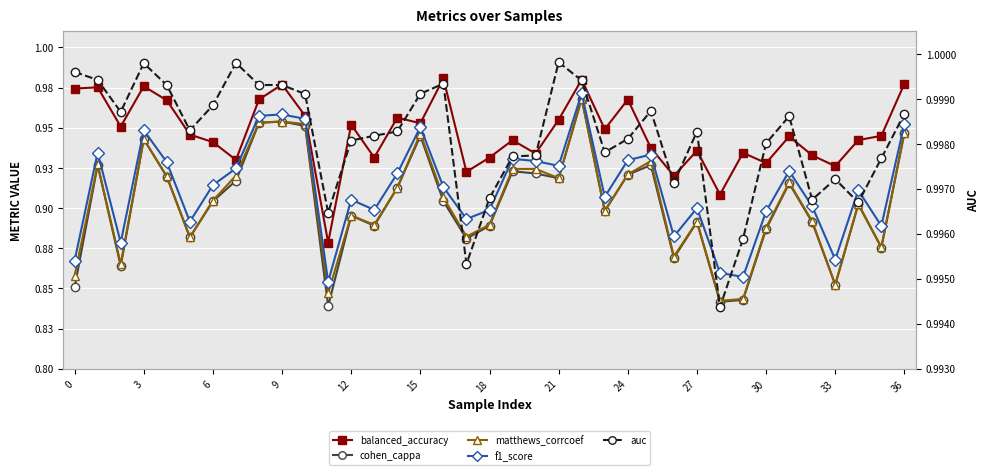

Reading right to left, transcribe all the data shown in this chart.

balanced_accuracy: 1.0	0.9	0.9	0.9	0.9	0.9	0.9	0.9	0.9	0.9	0.9	0.9	1.0	0.9	1.0	1.0	0.9	0.9	0.9	0.9	1.0	1.0	1.0	0.9	1.0	0.9	1.0	1.0	1.0	0.9	0.9	0.9	1.0	1.0	1.0	1.0	1.0
cohen_cappa: 0.9	0.9	0.9	0.9	0.9	0.9	0.9	0.8	0.8	0.9	0.9	0.9	0.9	0.9	1.0	0.9	0.9	0.9	0.9	0.9	0.9	0.9	0.9	0.9	0.9	0.8	1.0	1.0	1.0	0.9	0.9	0.9	0.9	0.9	0.9	0.9	0.9
matthews_corrcoef: 0.9	0.9	0.9	0.9	0.9	0.9	0.9	0.8	0.8	0.9	0.9	0.9	0.9	0.9	1.0	0.9	0.9	0.9	0.9	0.9	0.9	0.9	0.9	0.9	0.9	0.8	1.0	1.0	1.0	0.9	0.9	0.9	0.9	0.9	0.9	0.9	0.9
f1_score: 1.0	0.9	0.9	0.9	0.9	0.9	0.9	0.9	0.9	0.9	0.9	0.9	0.9	0.9	1.0	0.9	0.9	0.9	0.9	0.9	0.9	1.0	0.9	0.9	0.9	0.9	1.0	1.0	1.0	0.9	0.9	0.9	0.9	0.9	0.9	0.9	0.9
auc: 1.0	1.0	1.0	1.0	1.0	1.0	1.0	1.0	1.0	1.0	1.0	1.0	1.0	1.0	1.0	1.0	1.0	1.0	1.0	1.0	1.0	1.0	1.0	1.0	1.0	1.0	1.0	1.0	1.0	1.0	1.0	1.0	1.0	1.0	1.0	1.0	1.0